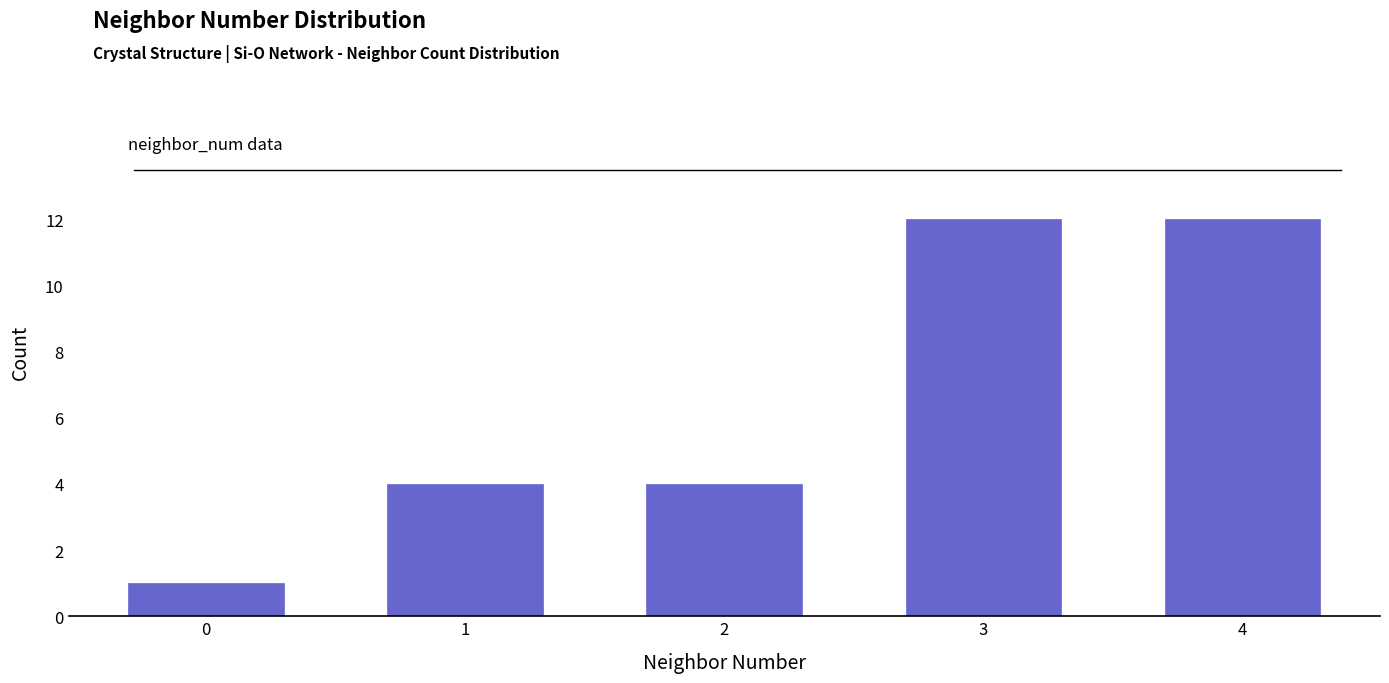

Reading left to right, list all the values displayed in this chart.

0=1	1=4	2=4	3=12	4=12